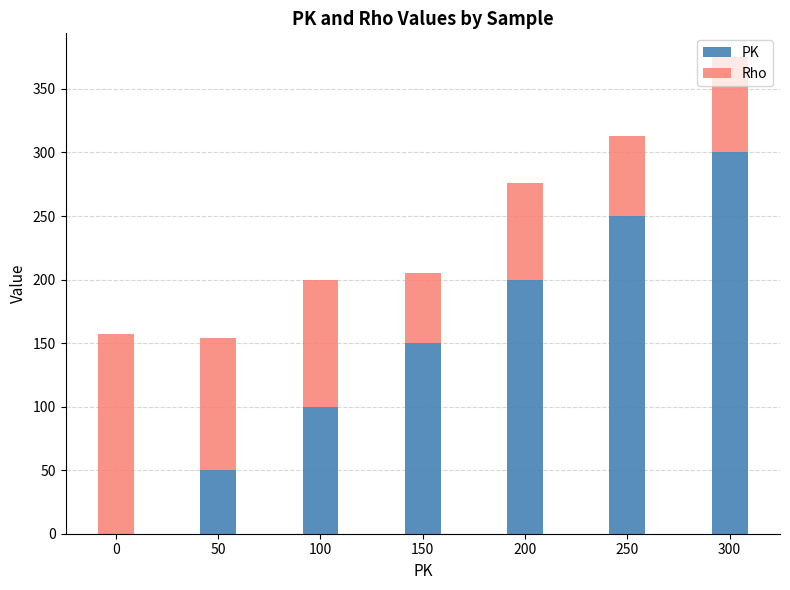

True or false: PK has a value of 100 at 100.

True